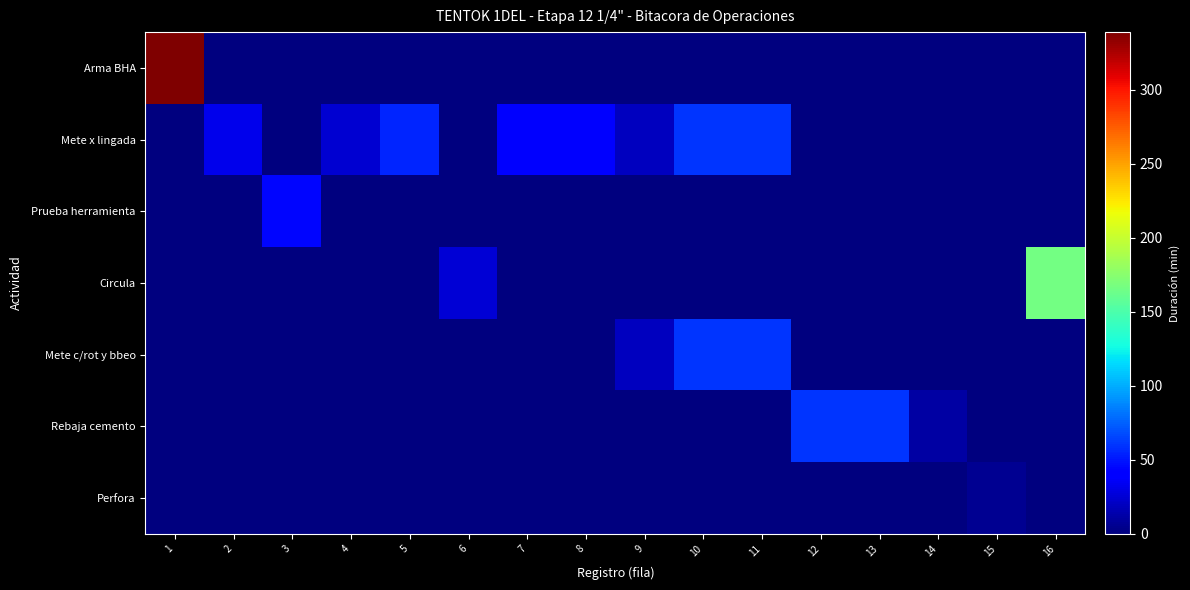

Reading right to left, extract all data points from this chart.

Arma BHA: 16=0	15=0	14=0	13=0	12=0	11=0	10=0	9=0	8=0	7=0	6=0	5=0	4=0	3=0	2=0	1=339
Mete x lingada: 16=0	15=0	14=0	13=0	12=0	11=60	10=60	9=19	8=41	7=39	6=0	5=55	4=24	3=0	2=32	1=0
Prueba herramienta: 16=0	15=0	14=0	13=0	12=0	11=0	10=0	9=0	8=0	7=0	6=0	5=0	4=0	3=45	2=0	1=0
Circula: 16=166	15=0	14=0	13=0	12=0	11=0	10=0	9=0	8=0	7=0	6=26	5=0	4=0	3=0	2=0	1=0
Mete c/rot y bbeo: 16=0	15=0	14=0	13=0	12=0	11=60	10=60	9=19	8=0	7=0	6=0	5=0	4=0	3=0	2=0	1=0
Rebaja cemento: 16=0	15=0	14=11	13=60	12=60	11=0	10=0	9=0	8=0	7=0	6=0	5=0	4=0	3=0	2=0	1=0
Perfora: 16=0	15=6	14=0	13=0	12=0	11=0	10=0	9=0	8=0	7=0	6=0	5=0	4=0	3=0	2=0	1=0